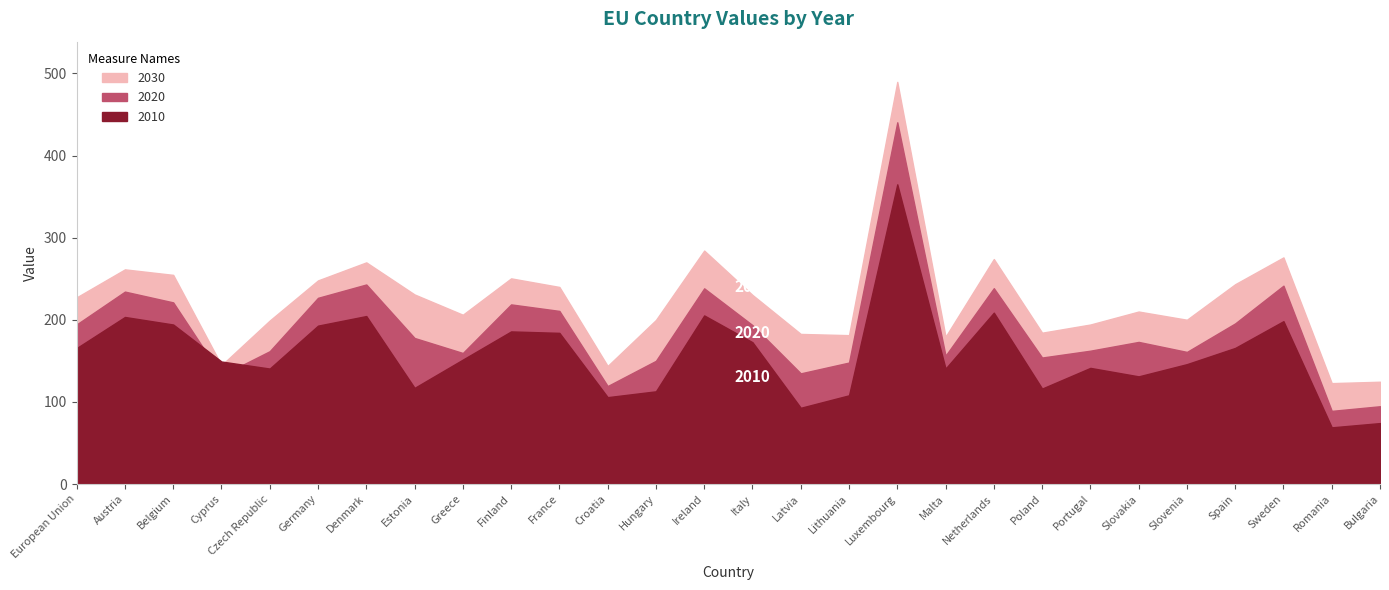

List the series in order of their peak value, lowest first.

2010, 2020, 2030